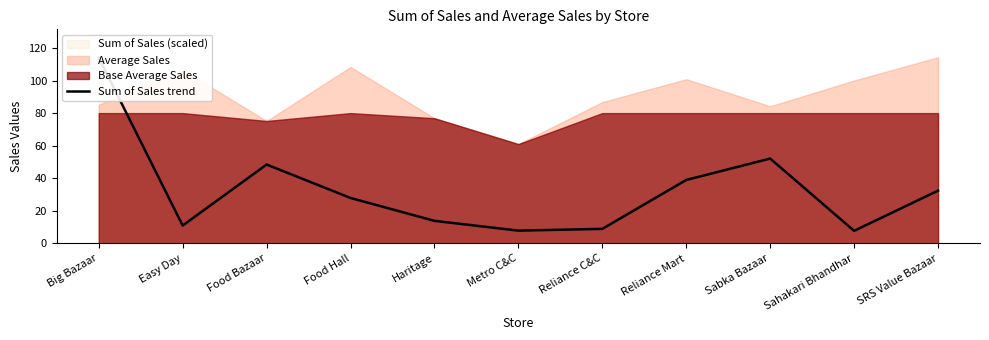

What position from the left is Sahakari Bhandhar?

10